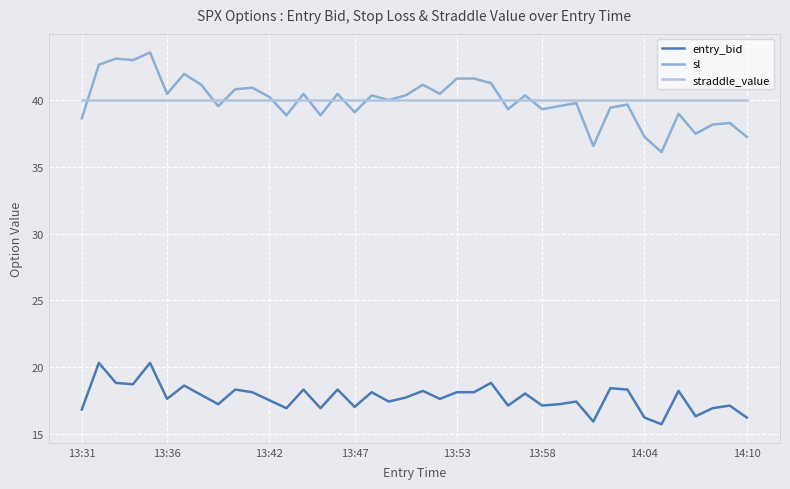

What is the highest value of the sl series?

43.6